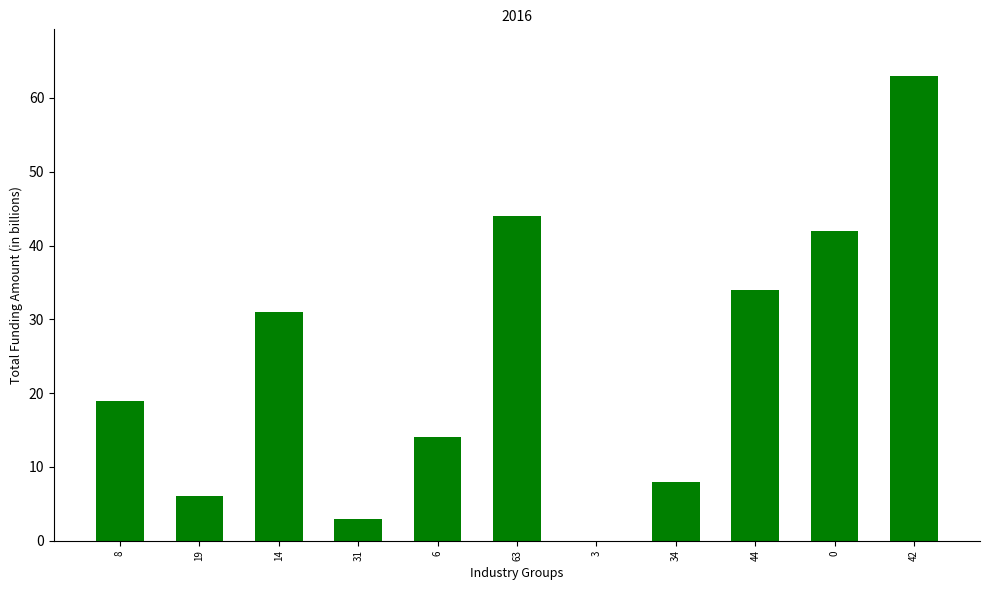

Reading left to right, extract all data points from this chart.

8=19	19=6	14=31	31=3	6=14	63=44	3=0	34=8	44=34	0=42	42=63